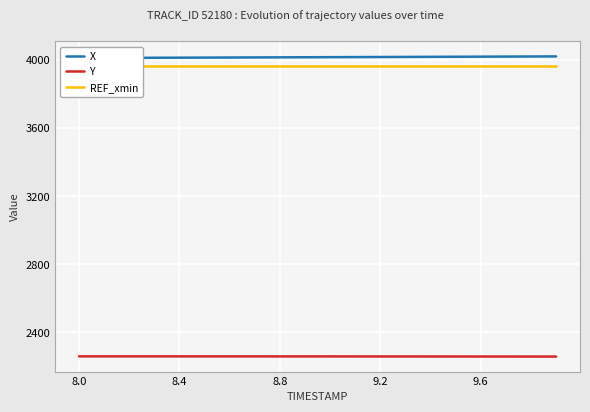

True or false: REF_xmin and X intersect in this chart.

False